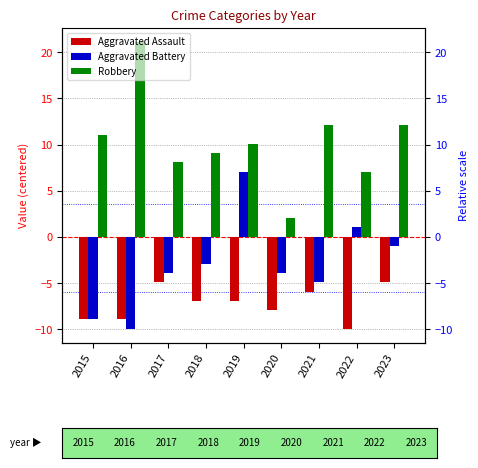

Which series has the widest spread of values?

Robbery